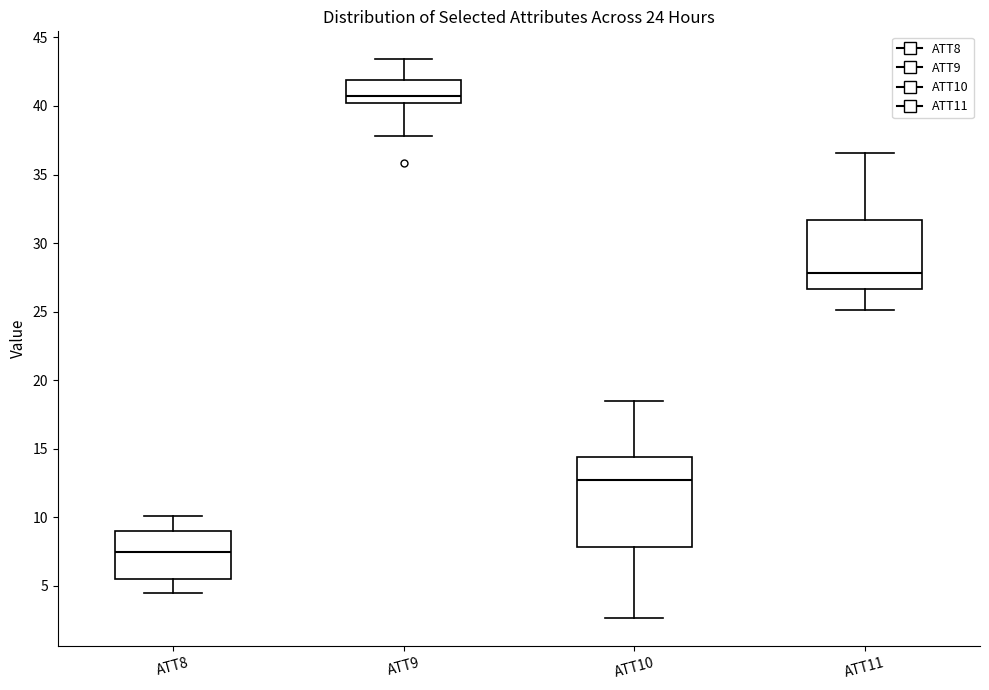

Which box is the tallest, from its lower edge to its upper edge?

ATT10